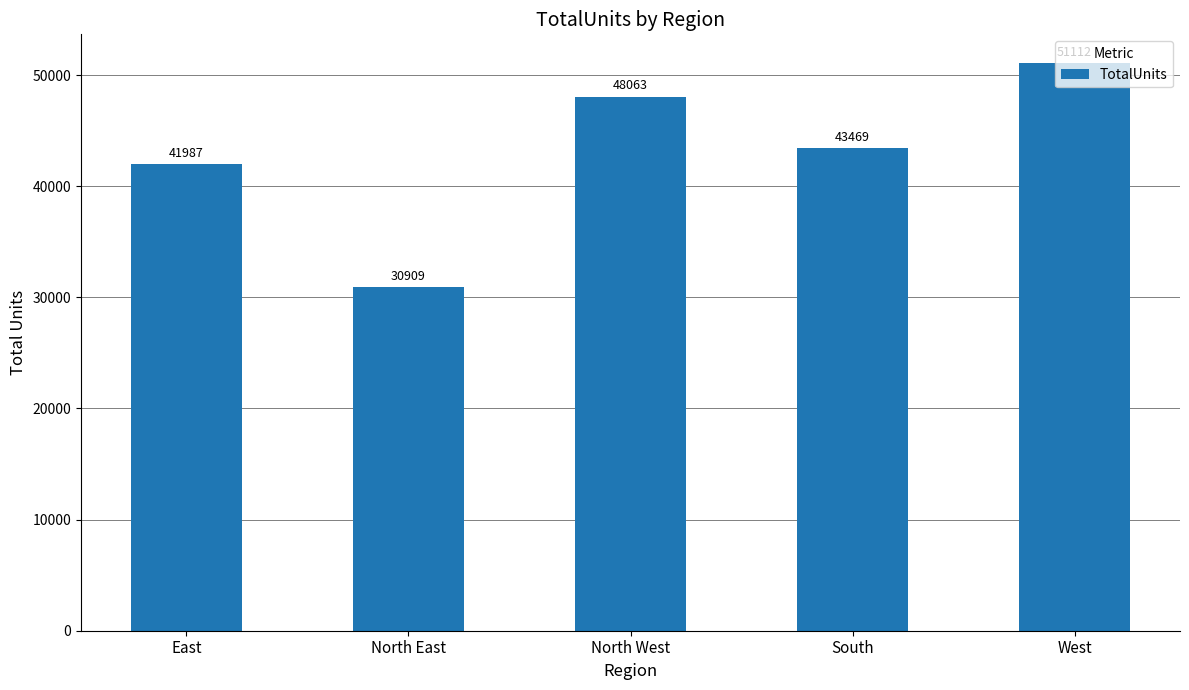

List the labels in order of value, smallest first.

North East, East, South, North West, West